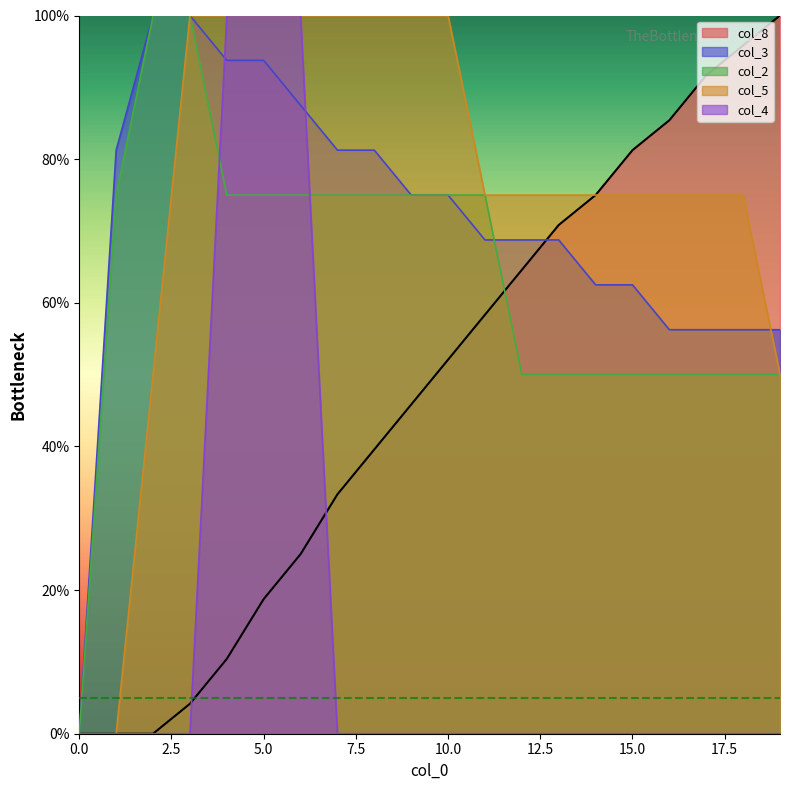

True or false: col_2 has a value of 17.7 at 17.

False